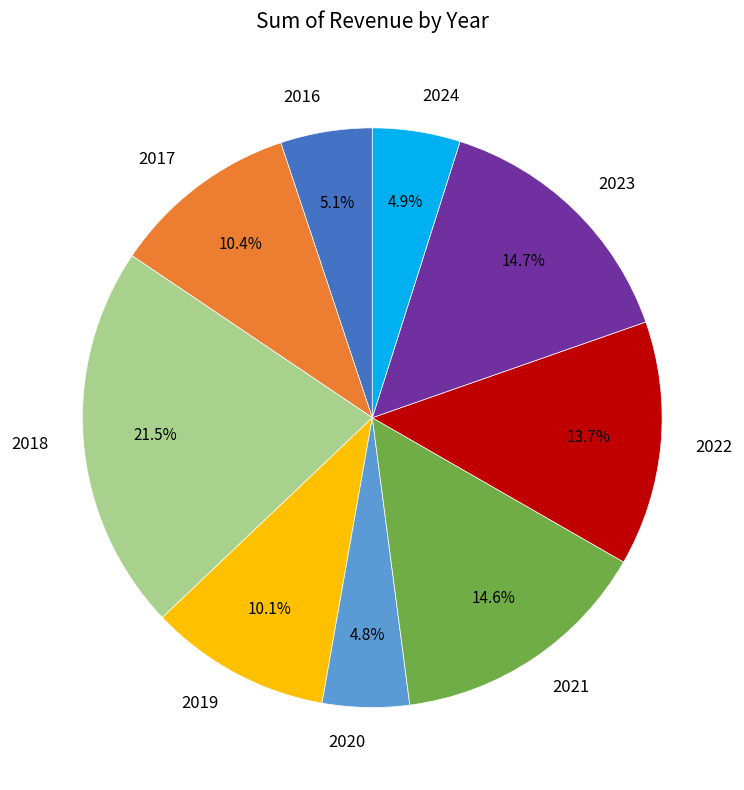

What is the largest slice in the pie chart?

2018